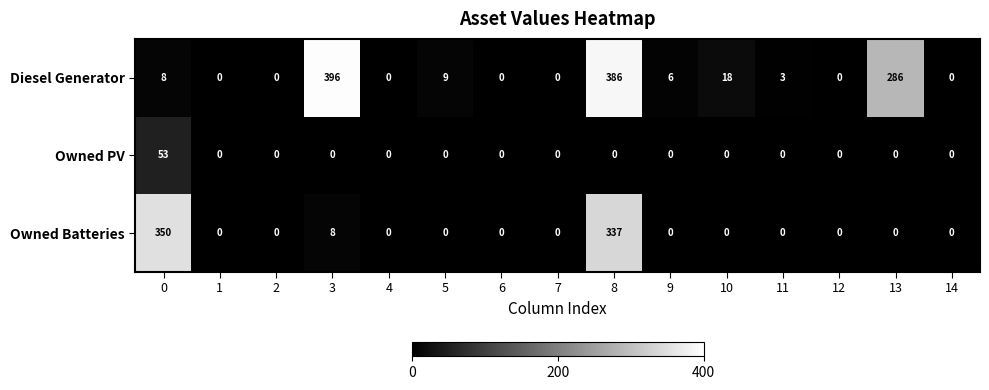

Which series has the largest total across all categories?

Diesel Generator